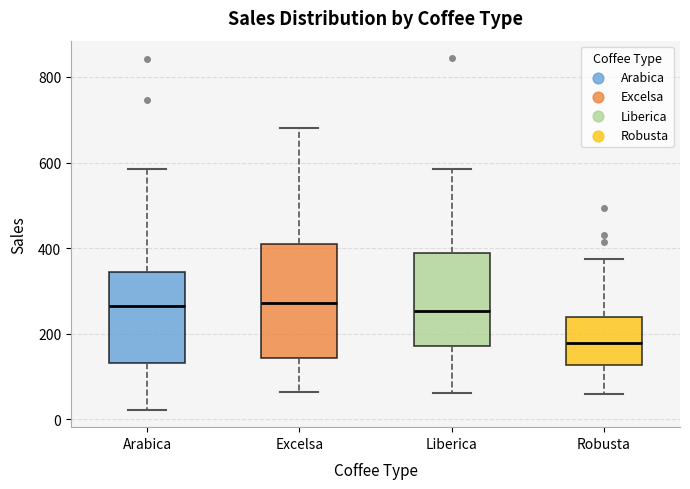

Which box is the tallest, from its lower edge to its upper edge?

Excelsa